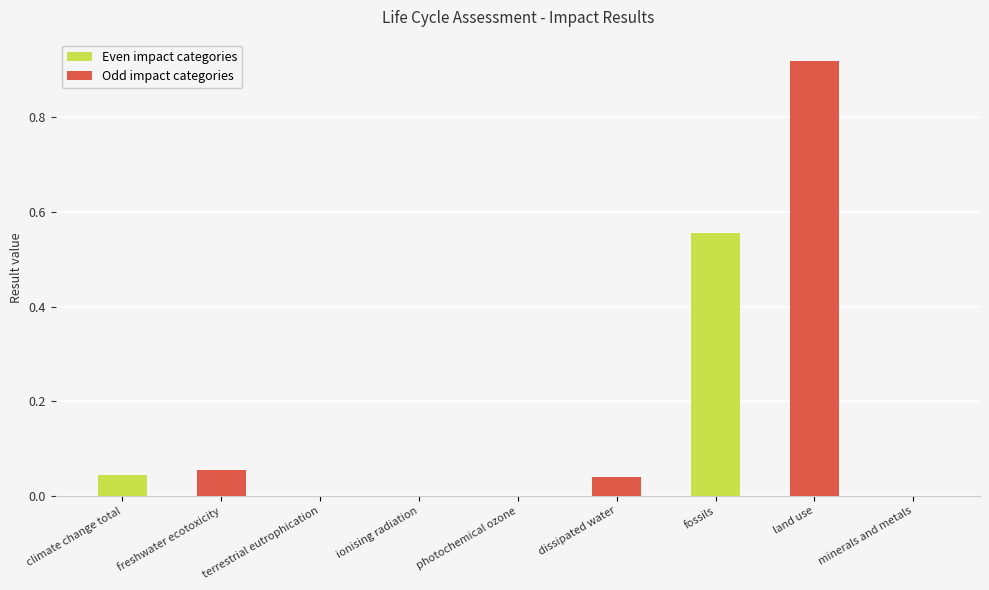

Which category has the highest value across all series?

land use